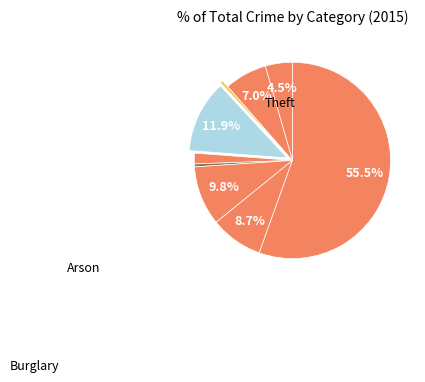

How many segments does this pie chart have?

9